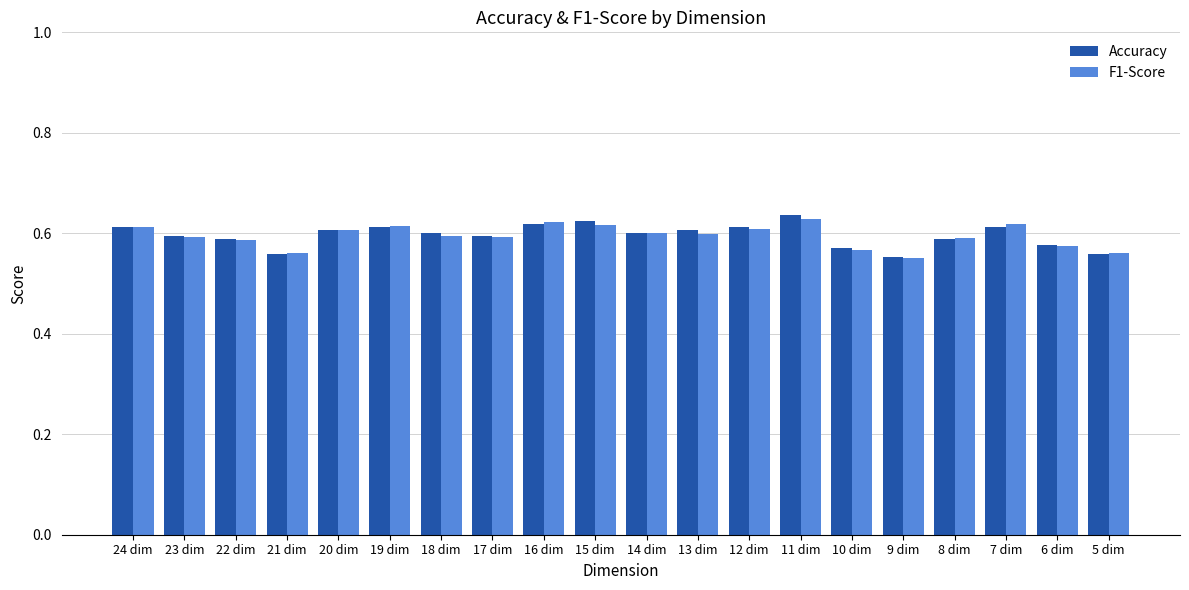

How many Accuracy values are between 0 and 1?

20